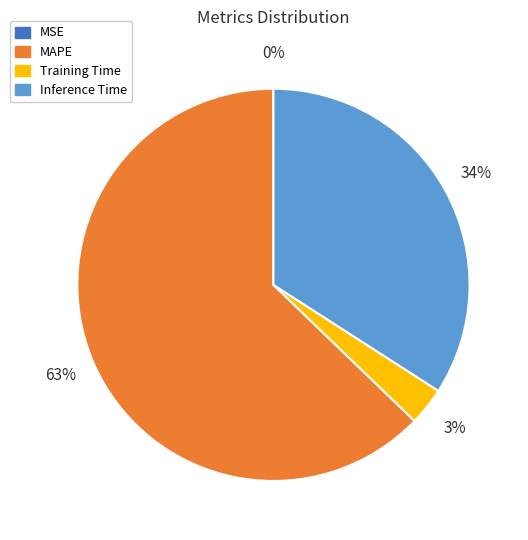

Which category accounts for the majority?

MAPE